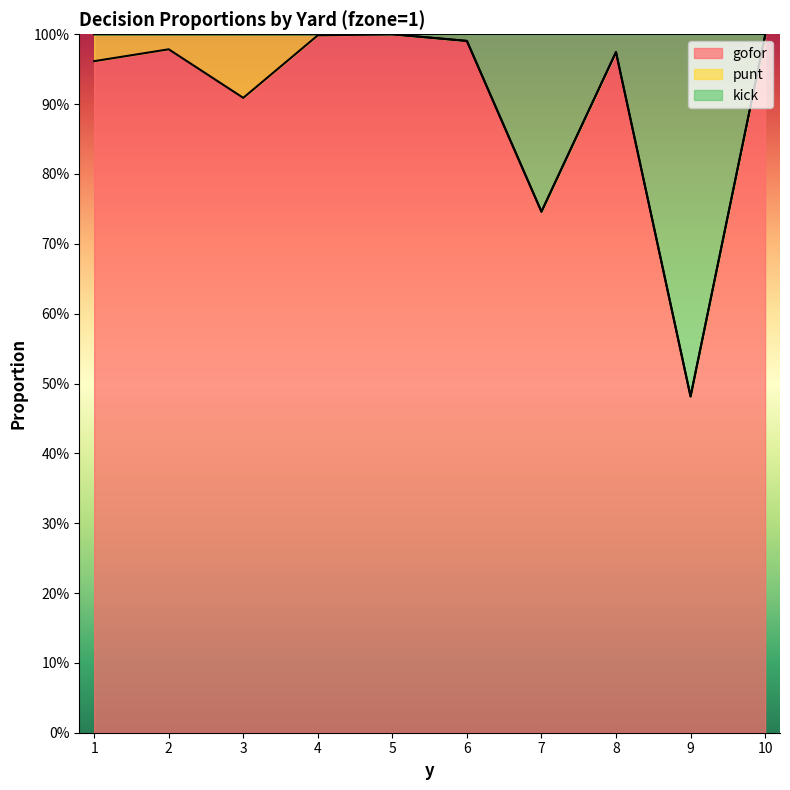

True or false: gofor has more than 1 points higher than both neighbors.

True